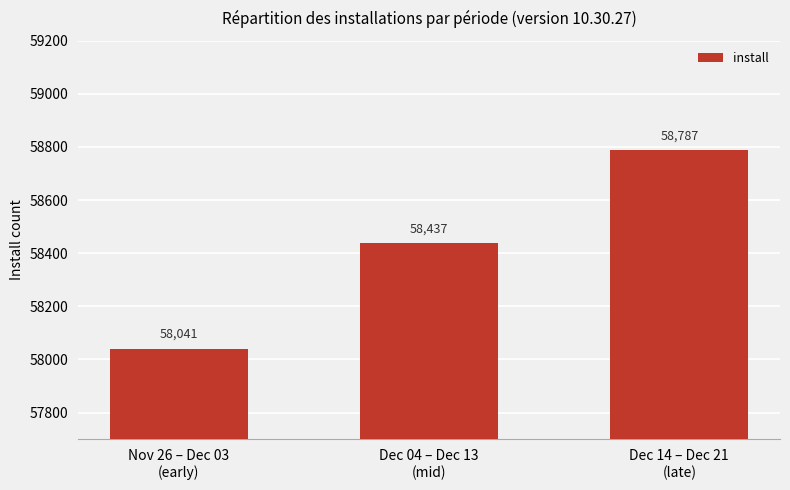

Which category has the lowest value across all series?

Nov 26 – Dec 03
(early)